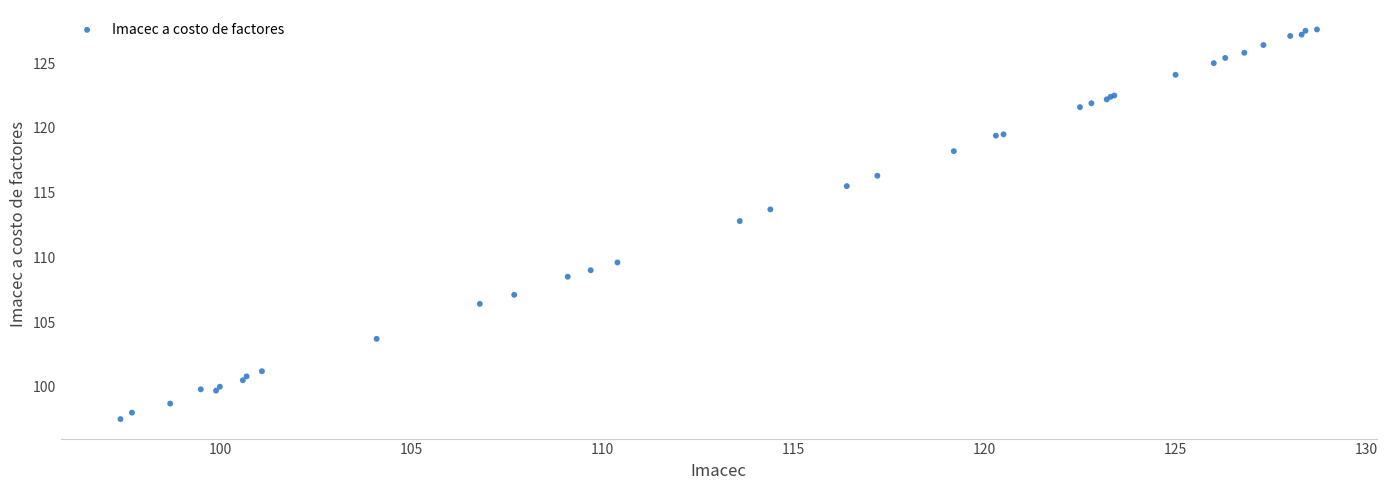

What Y value in the scatter plot is closest to 112?

112.8